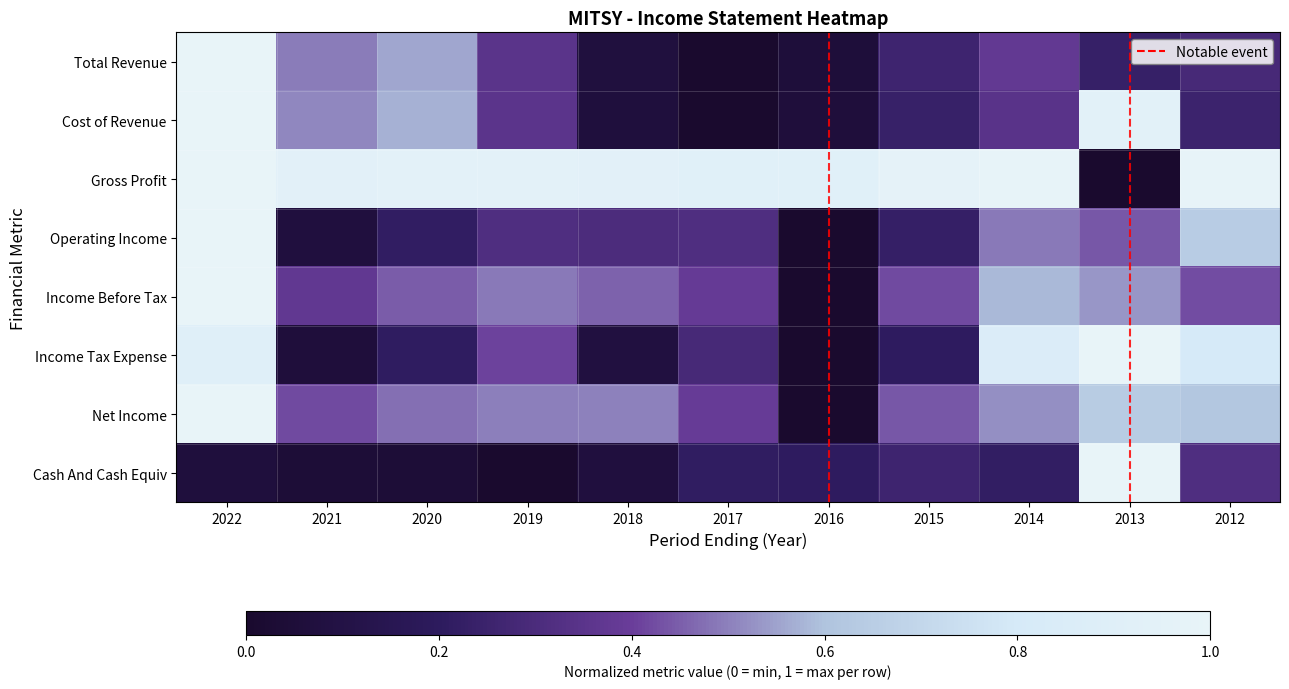

True or false: Gross Profit has a value of 0.4 at 2012.

False